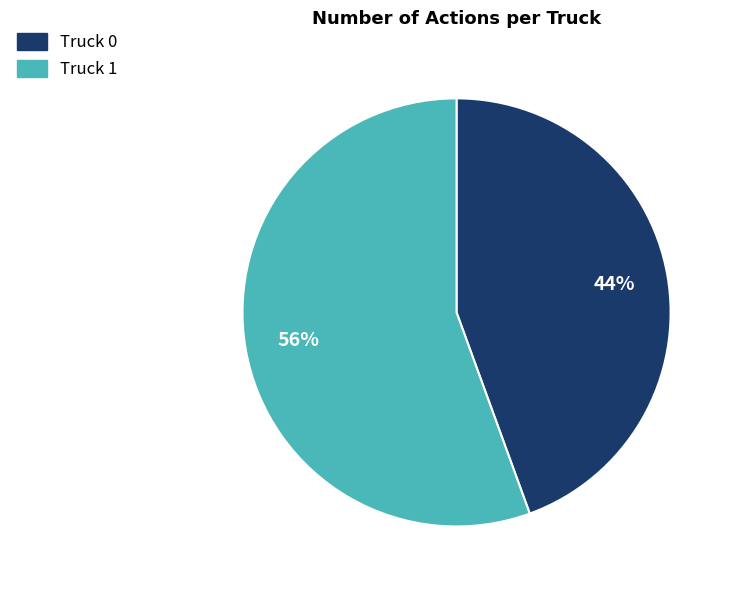

Combined, do Truck 1 and Truck 0 account for over 50%?

Yes